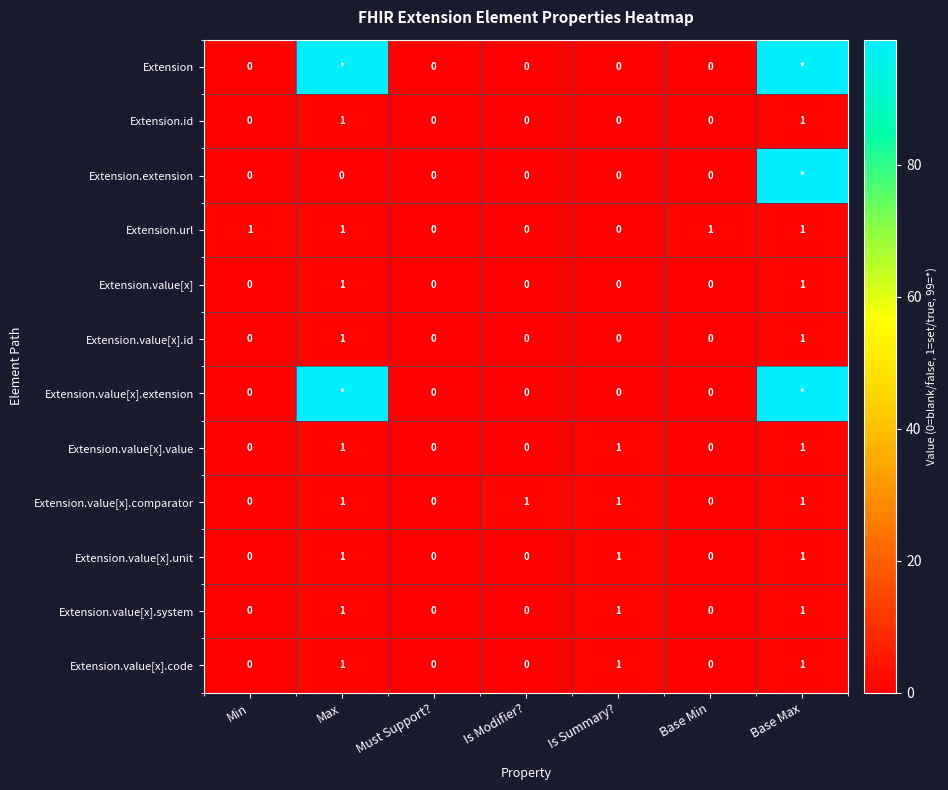

How many positive values does the Extension.value[x].value series have?

3